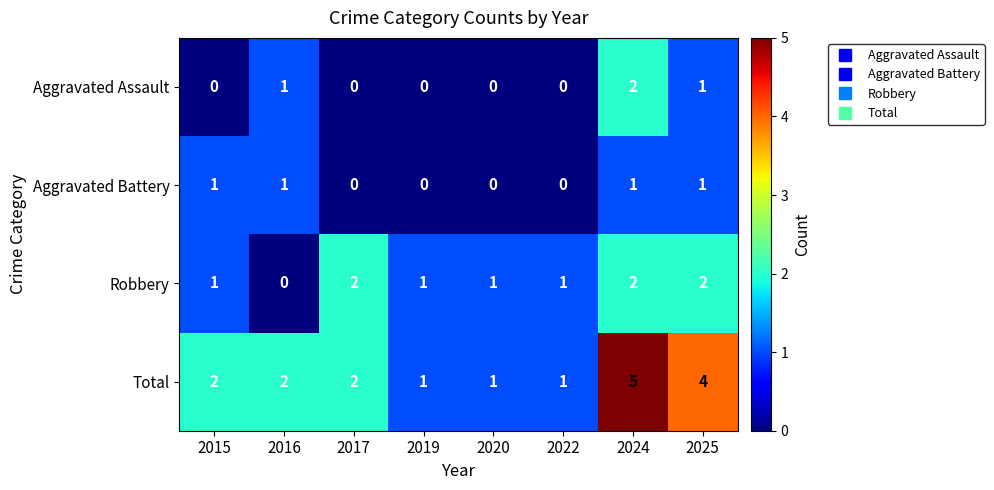

What is the sum of all Aggravated Battery values?

4